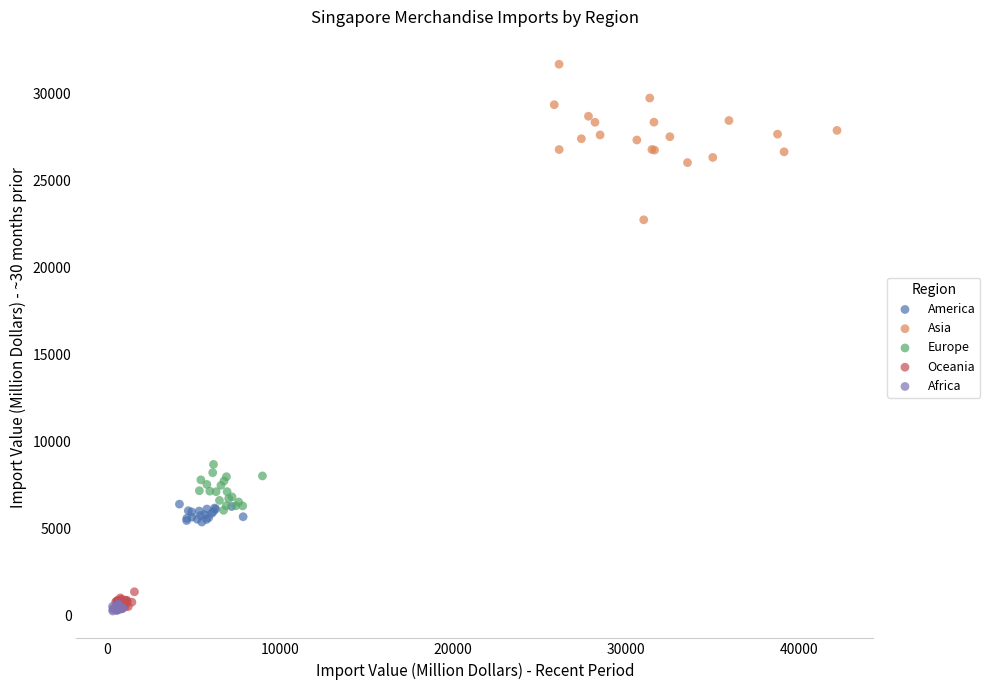

Which series contains the highest Y value?

Asia